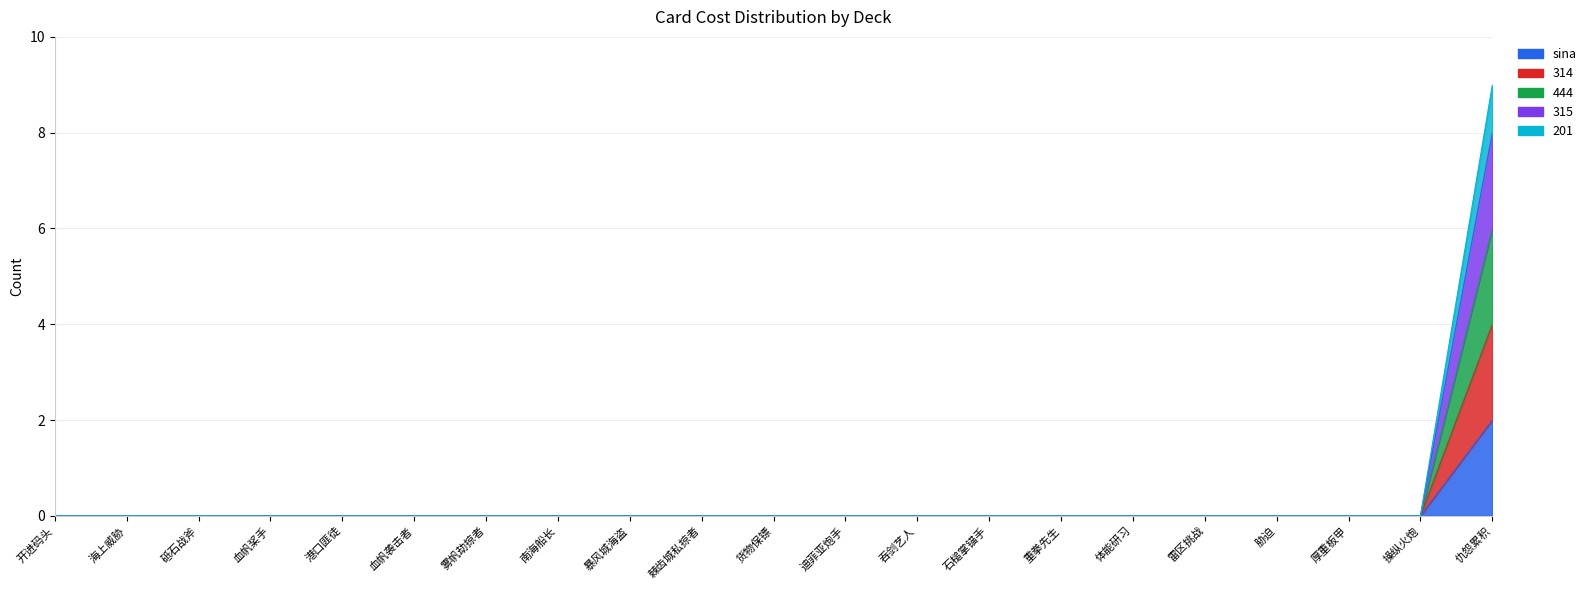

Between 港口匪徒 and 操纵火炮, which series saw the biggest shift?

sina